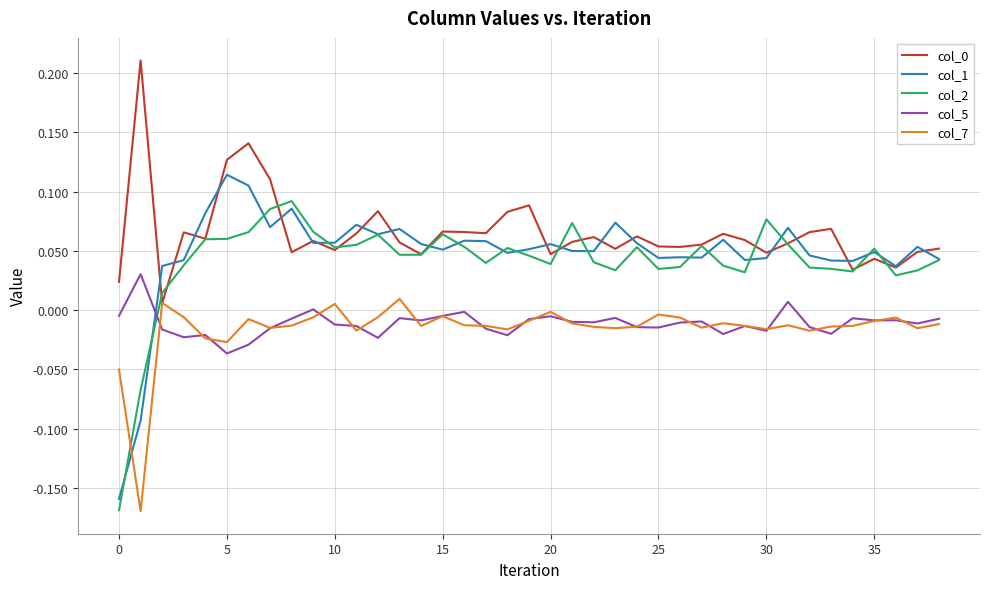

At which label does col_1 reach its peak?

5